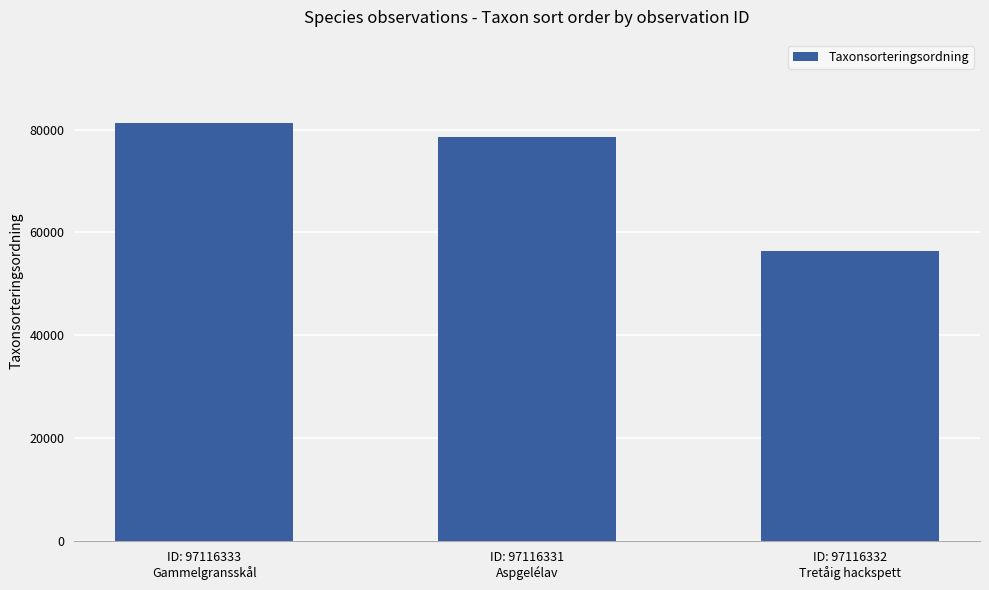

Where does the data first go above 78479?

ID: 97116333
Gammelgransskål